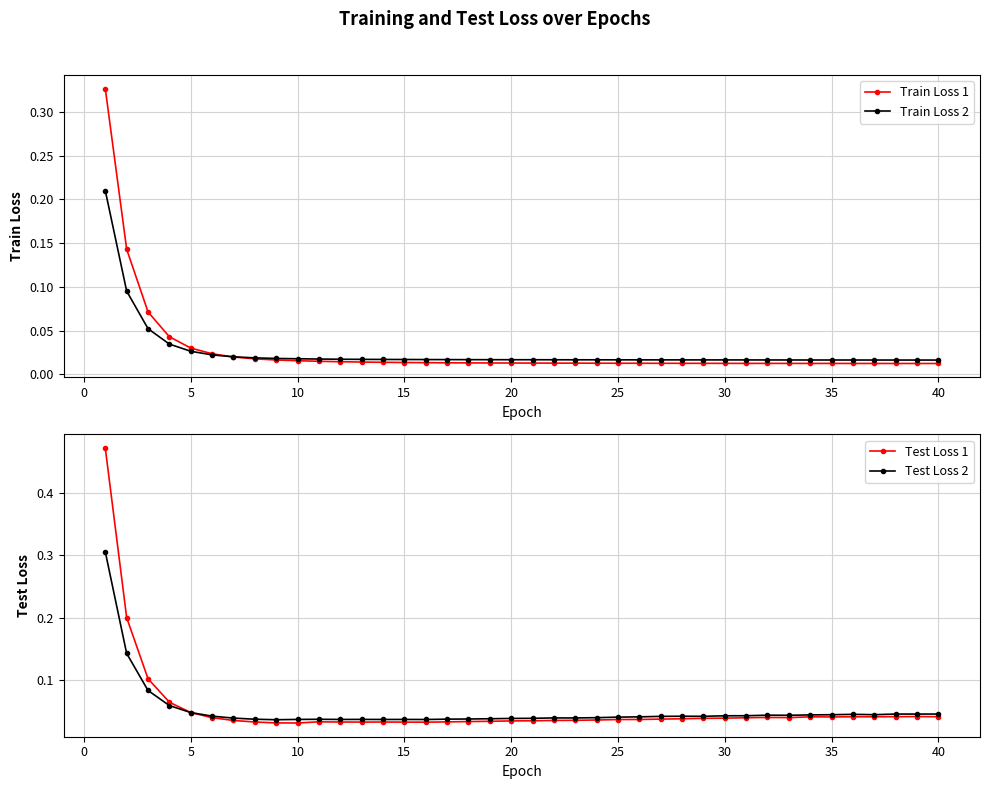

True or false: Train Loss 1 and Test Loss 2 cross at least once.

True